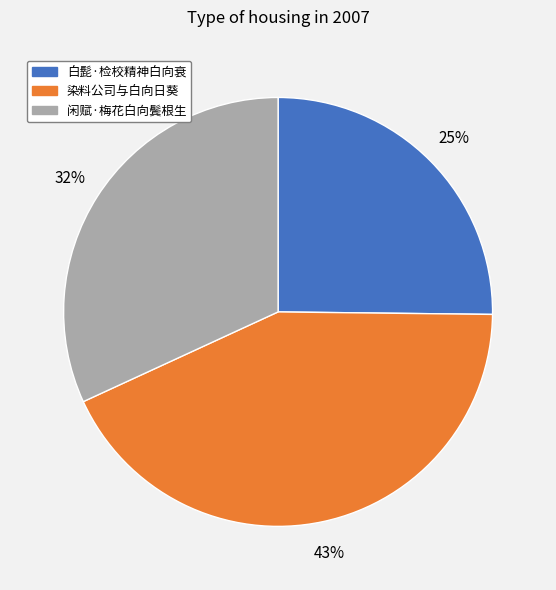

Is it true that 白髭·检校精神白向衰 is 34% of the pie?

False